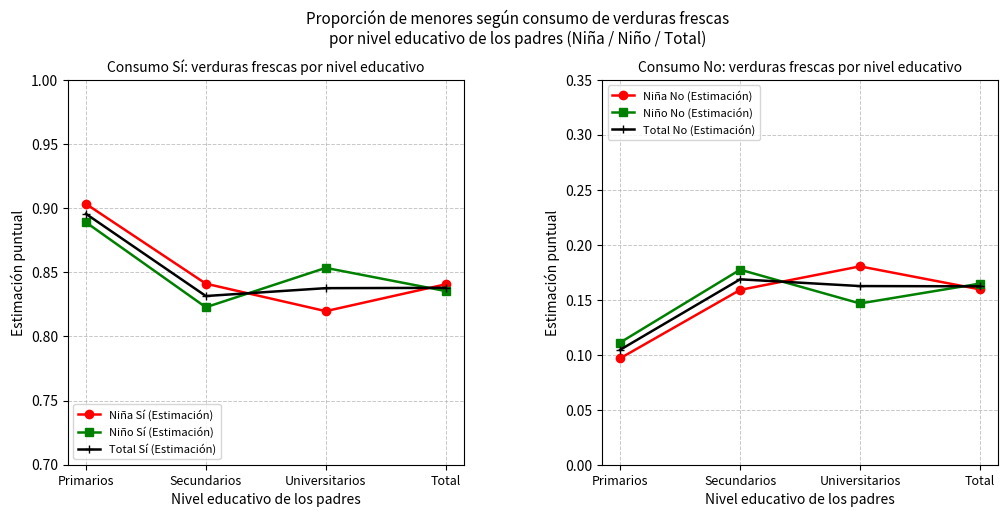

At how many categories does at least one series exceed 0?

4